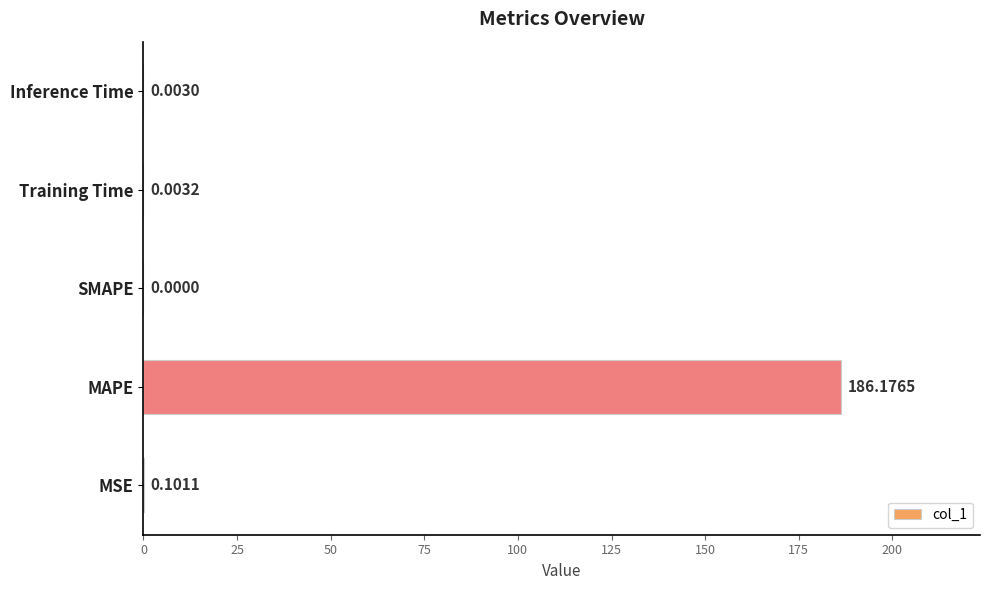

What is the maximum value shown in the chart?

186.2